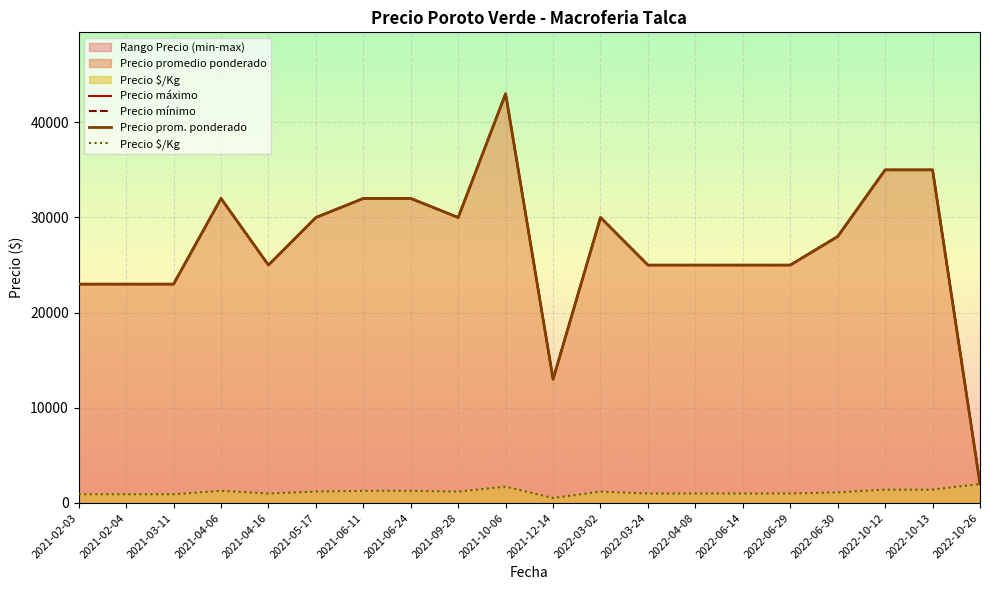

At how many categories does at least one series exceed 26143?

10